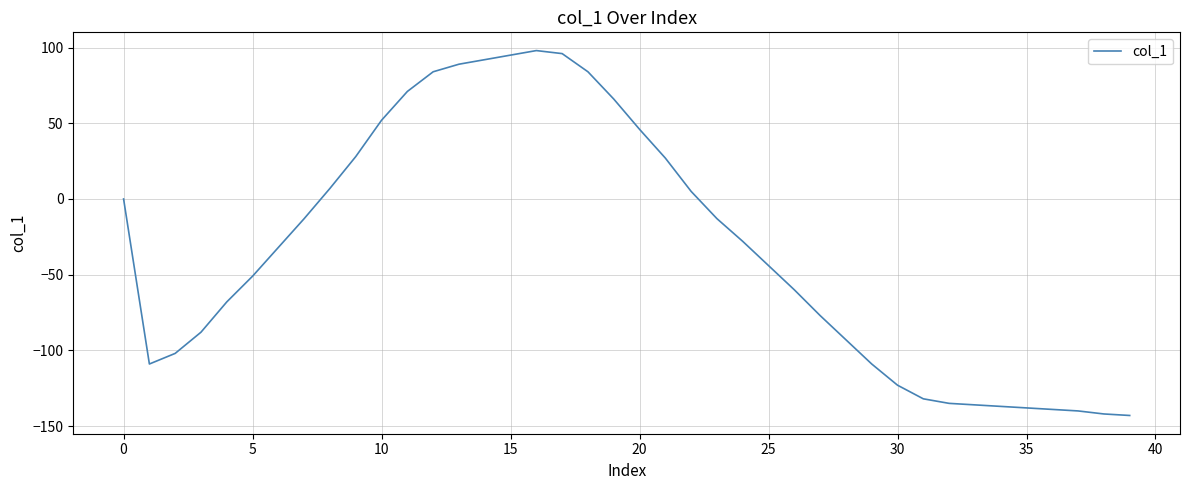

What is the difference between the maximum and minimum values?

241